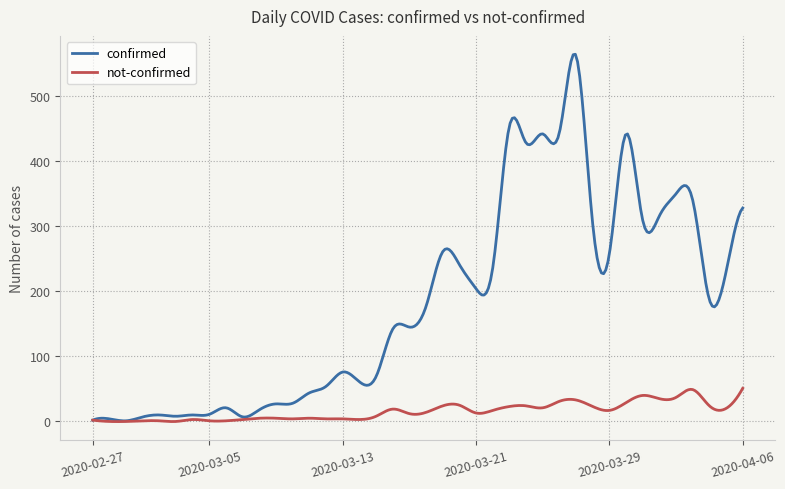

Which series has the largest total across all categories?

confirmed